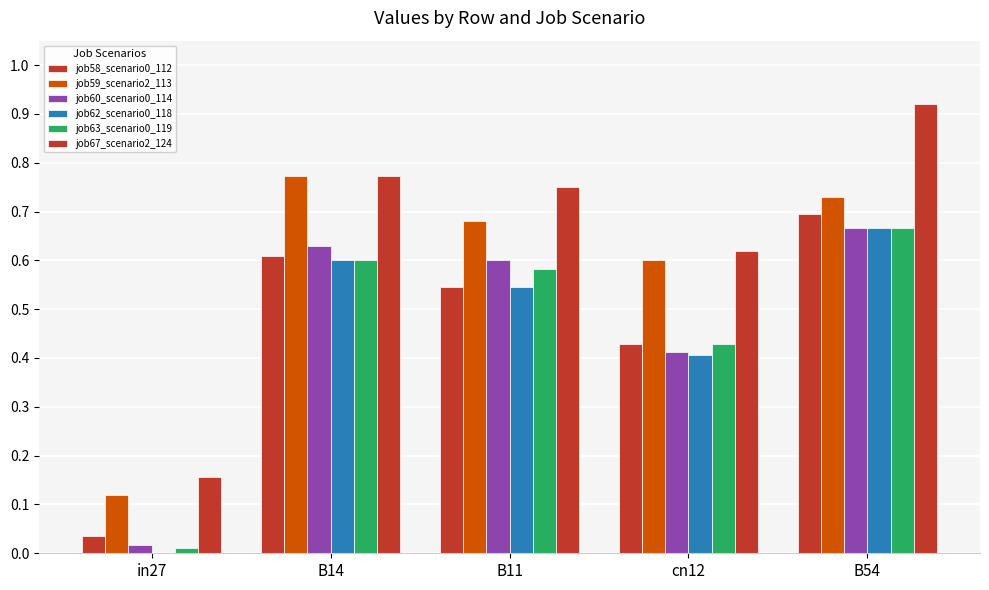

How many groups of bars are there?

5